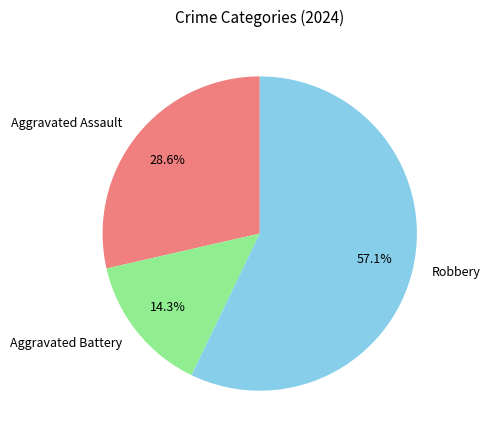

Which slice represents more than half of the pie?

Robbery